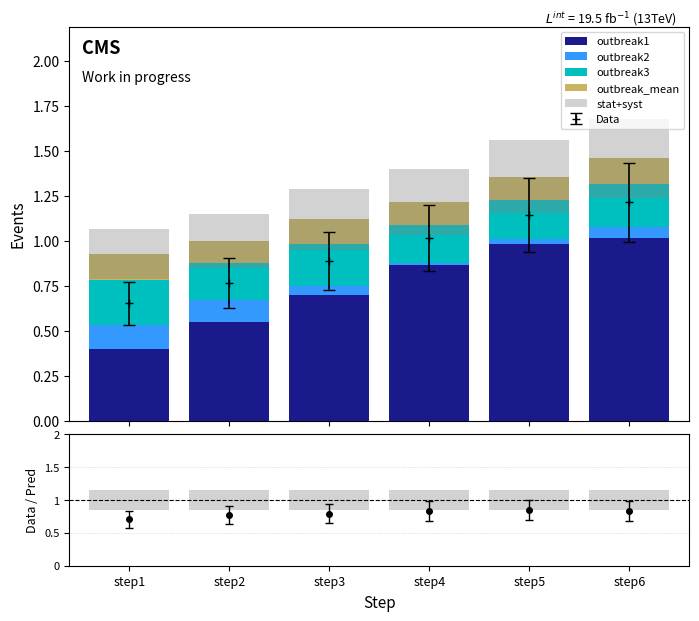

What is the maximum value for outbreak_mean?

0.1